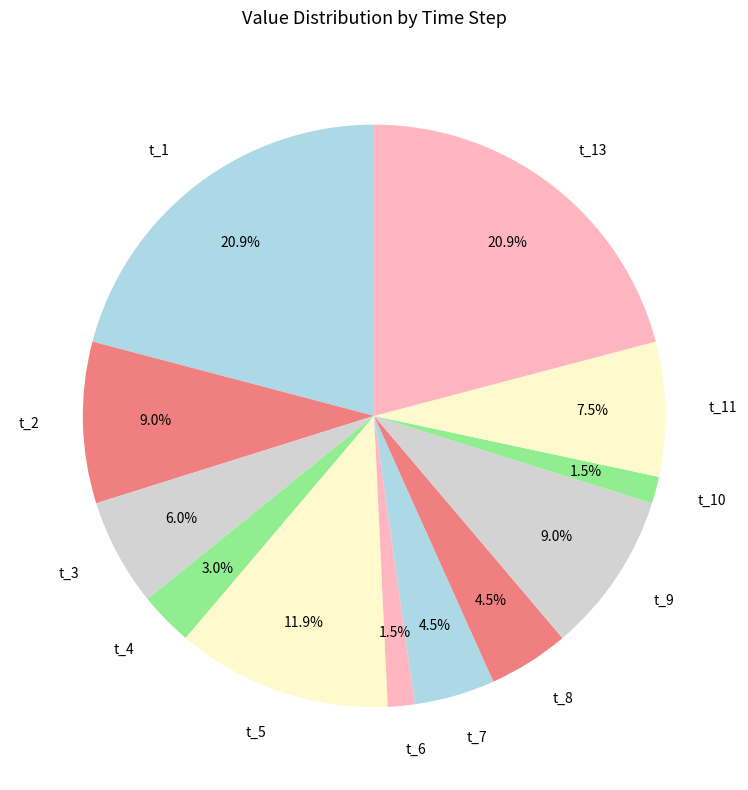

Approximately how many times larger is the value at t_5 compared to t_1?

0.6